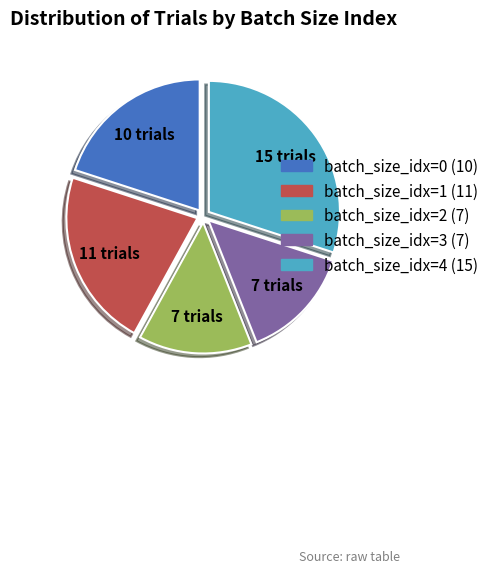

What is the largest slice in the pie chart?

batch_size_idx=4